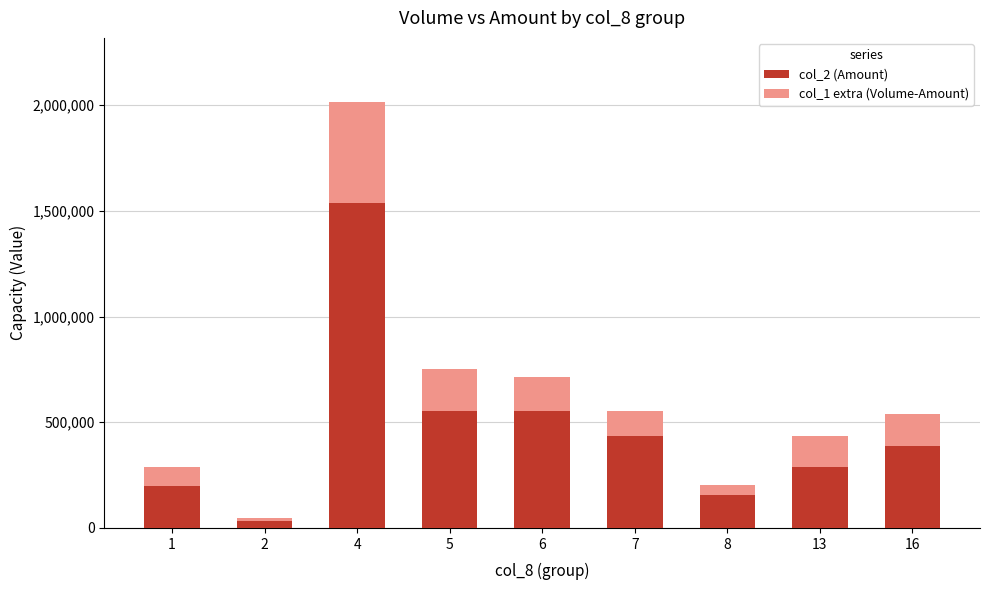

What are all the series names shown in the legend?

col_2 (Amount), col_1 extra (Volume-Amount)